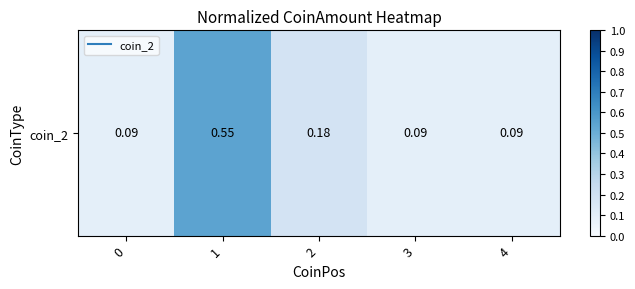

List the labels in order of value, smallest first.

0, 3, 4, 2, 1